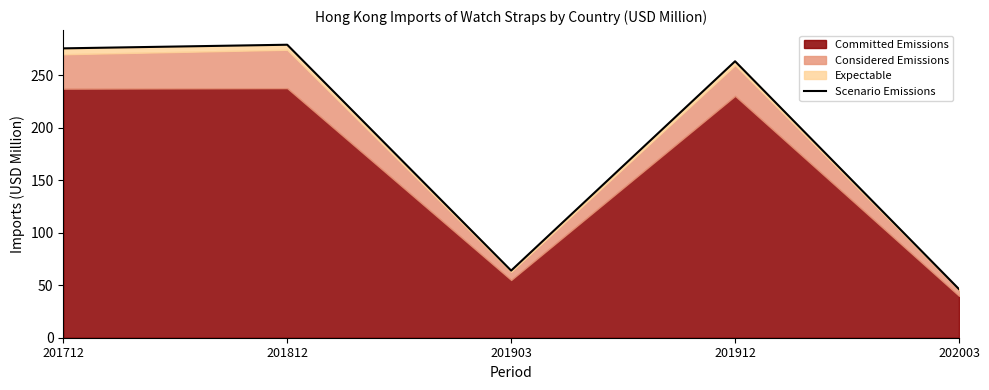

Reading right to left, what are all the values shown in this chart?

46.3	263.2	63.9	278.9	275.5